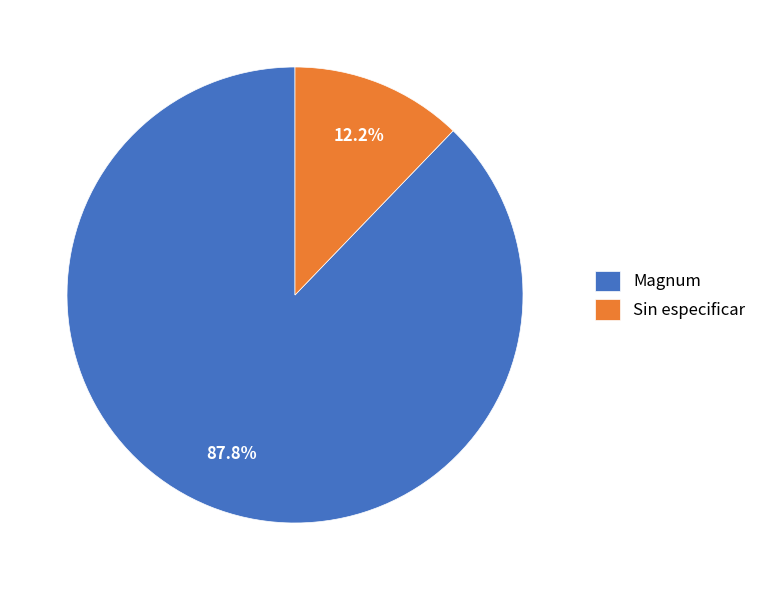

What is the smallest slice in the pie chart?

Sin especificar